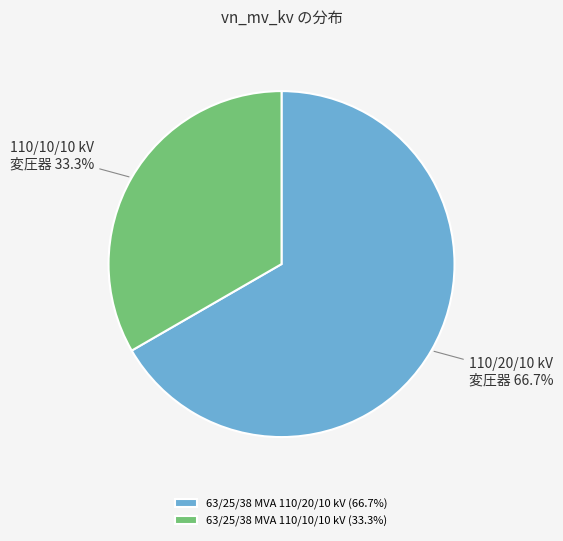

What is the smallest slice in the pie chart?

63/25/38 MVA 110/10/10 kV